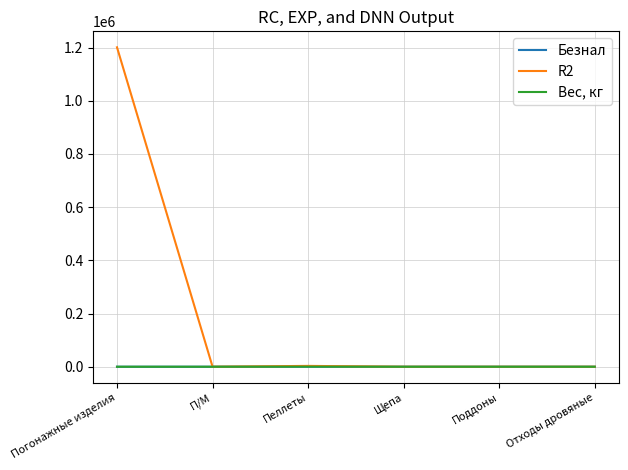

Which series has the largest total across all categories?

R2